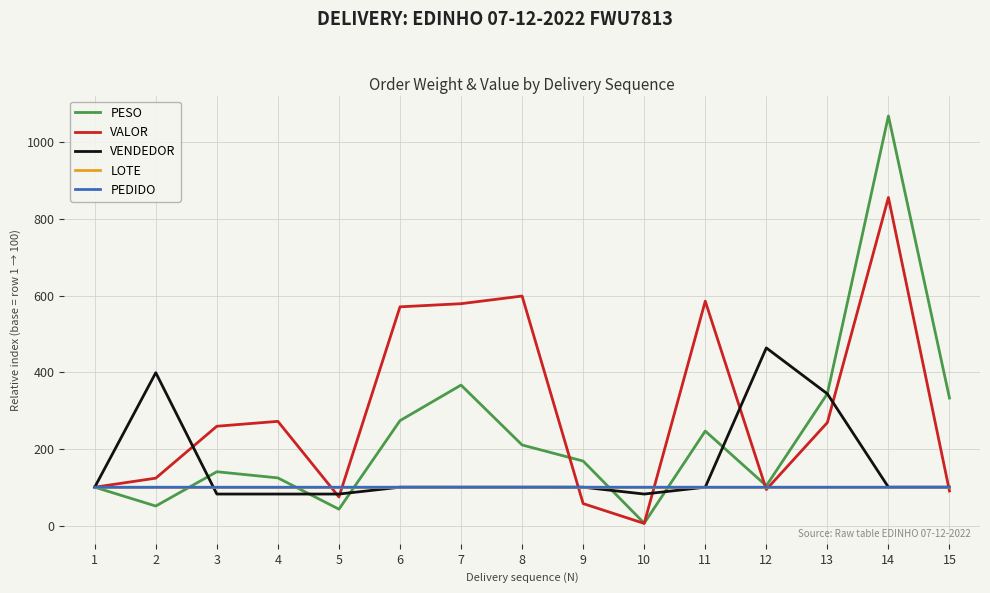

At which category is the sum across all series the highest?

14